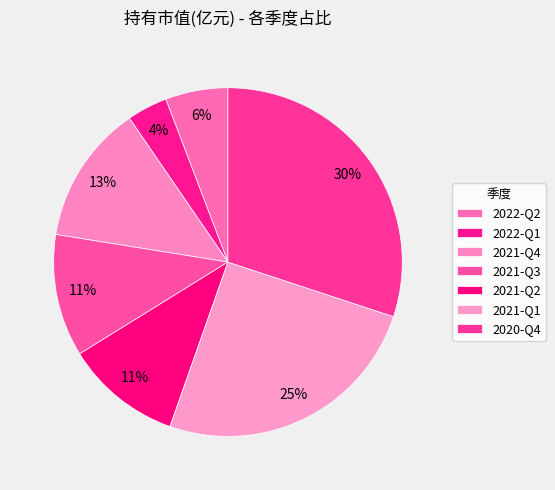

Is it true that 2022-Q2 is 6% of the pie?

True